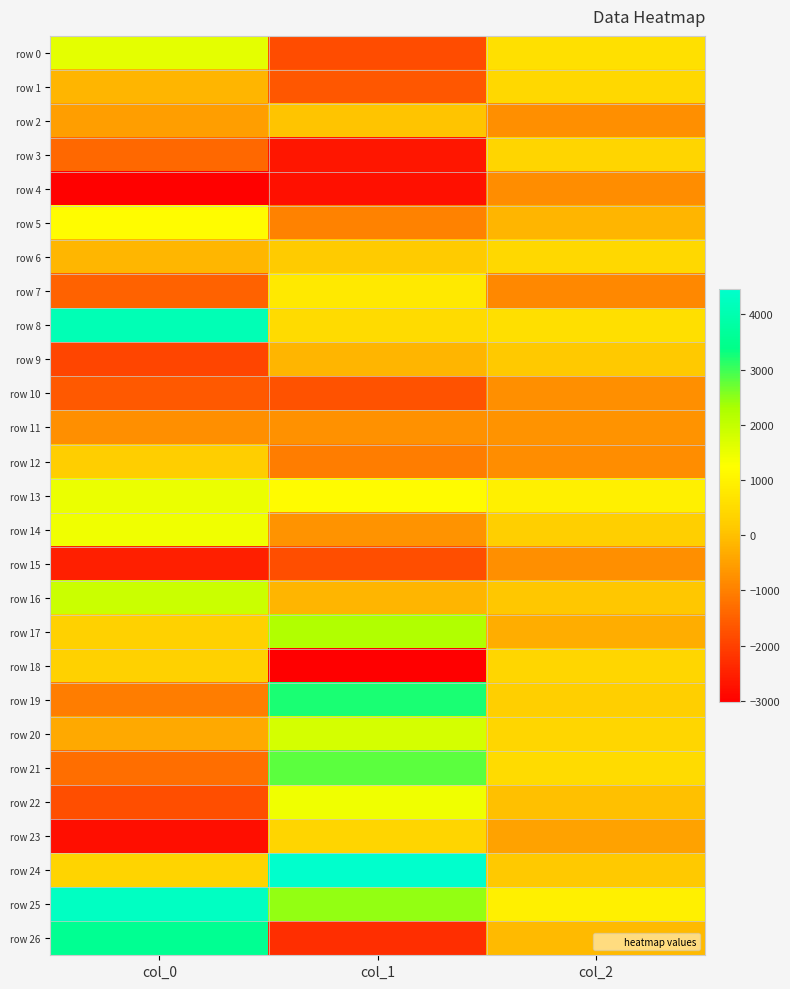

Which series changed the most between col_1 and col_2?

row 24